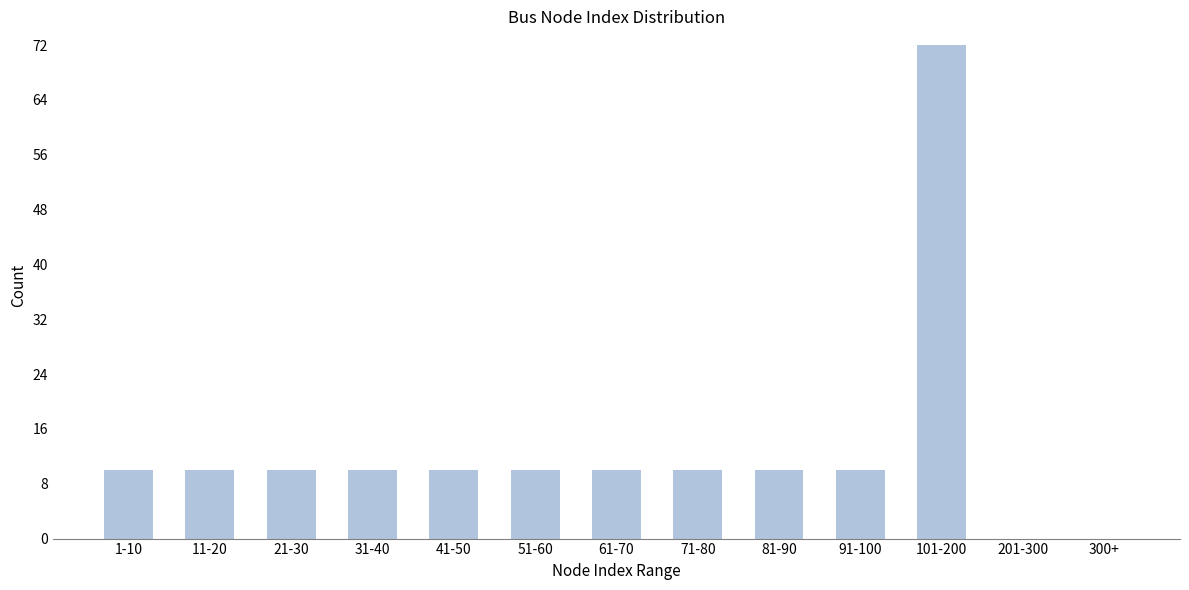

Reading left to right, extract all data points from this chart.

1-10=10	11-20=10	21-30=10	31-40=10	41-50=10	51-60=10	61-70=10	71-80=10	81-90=10	91-100=10	101-200=72	201-300=0	300+=0